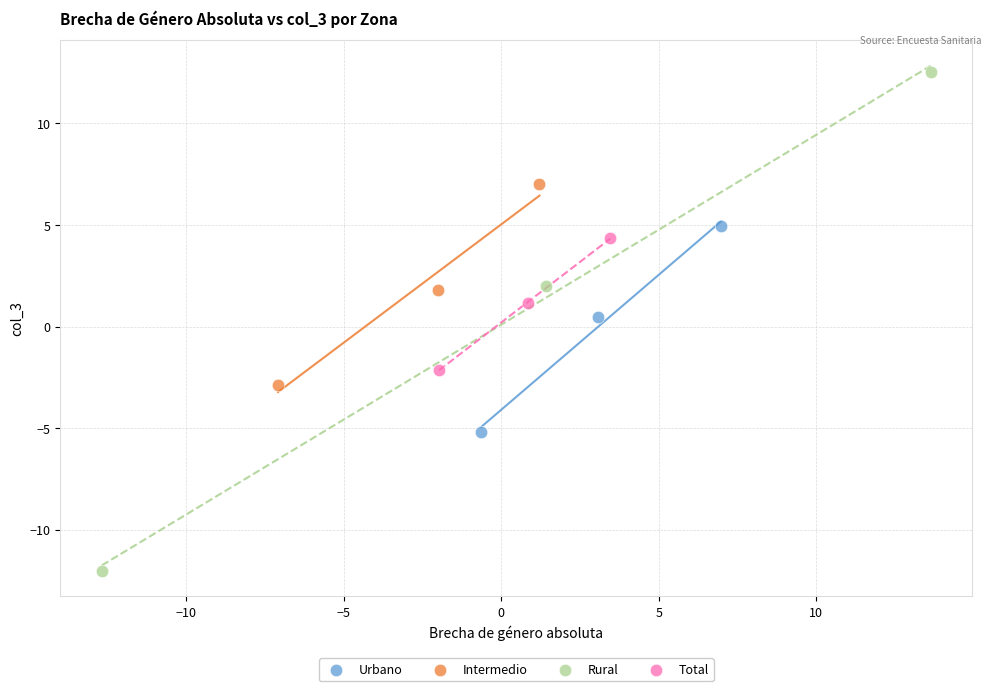

Which series has the widest spread of Y values?

Rural